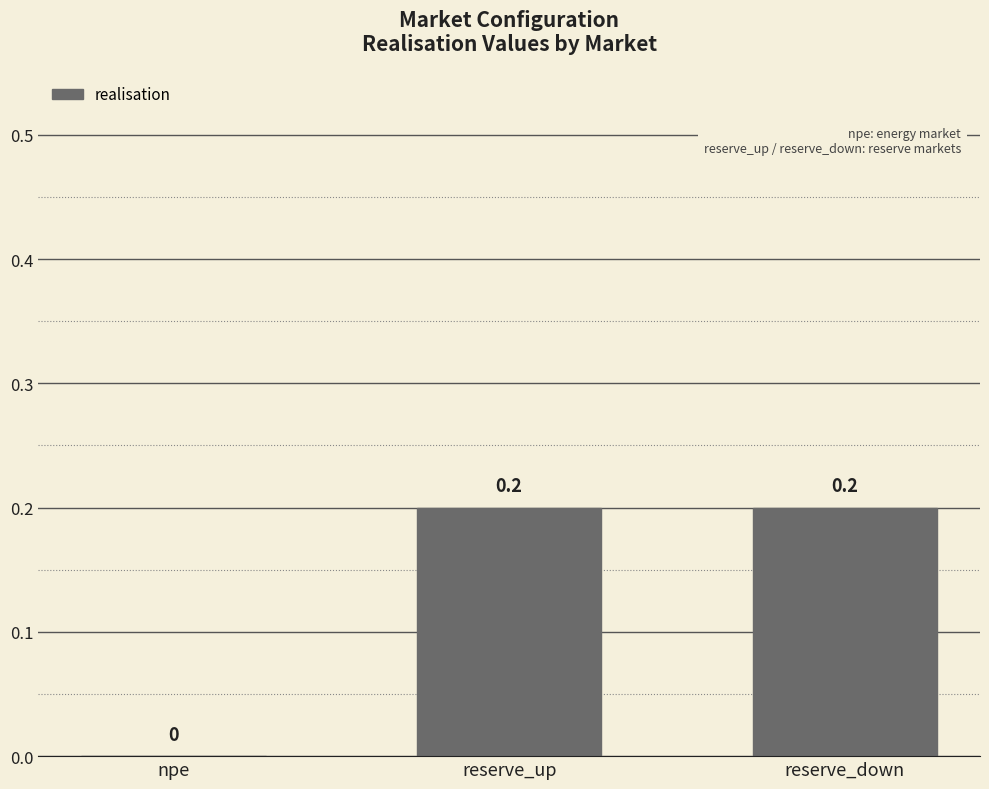

What is the sum of the values at npe and reserve_down?

0.2